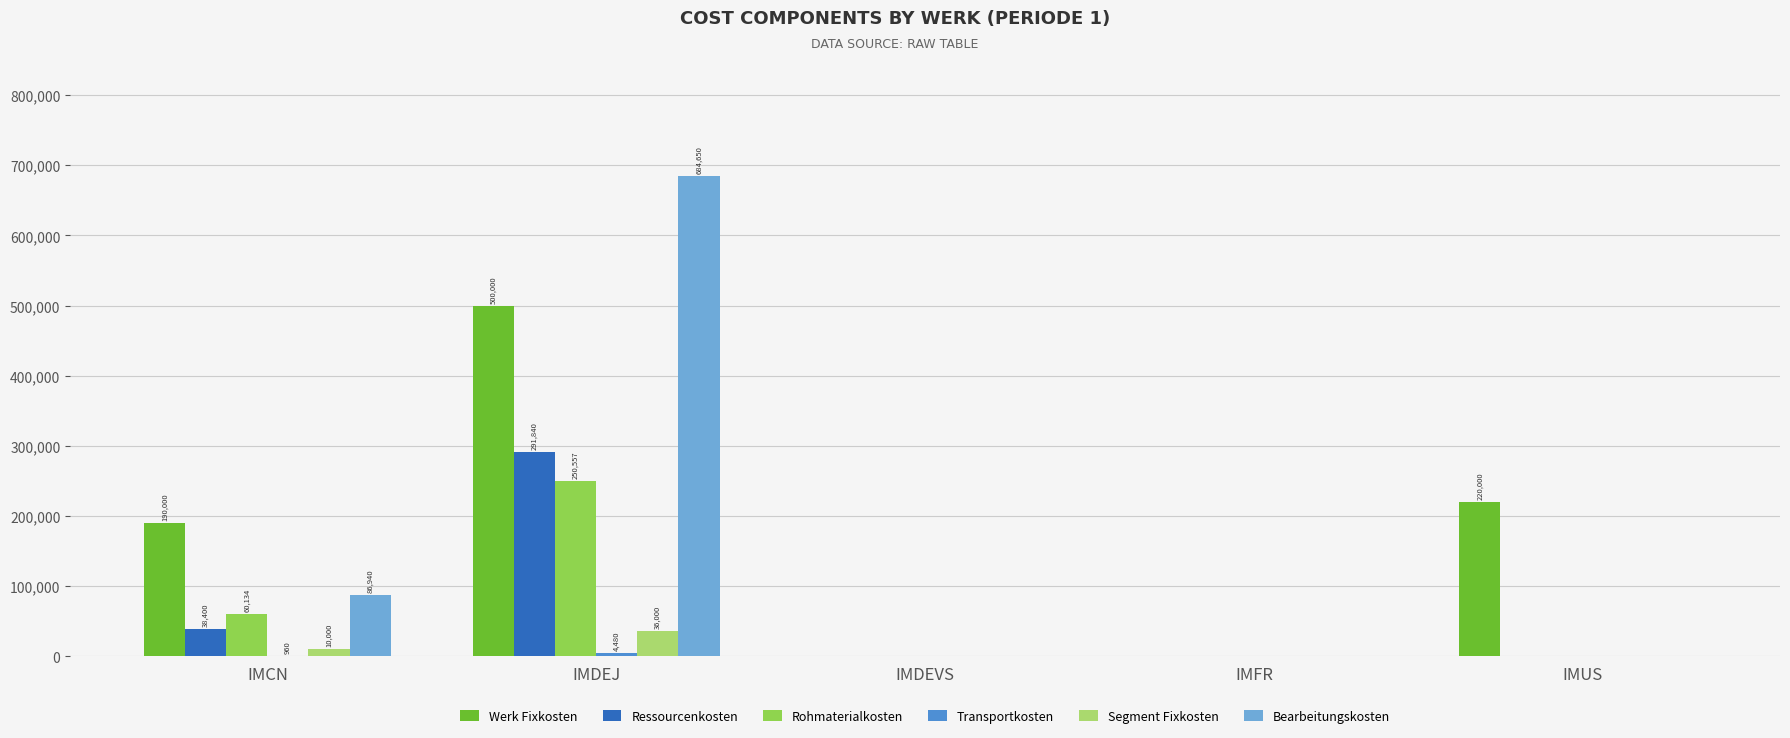

Is the value of Bearbeitungskosten at IMDEVS greater than the value of Werk Fixkosten at IMUS?

No